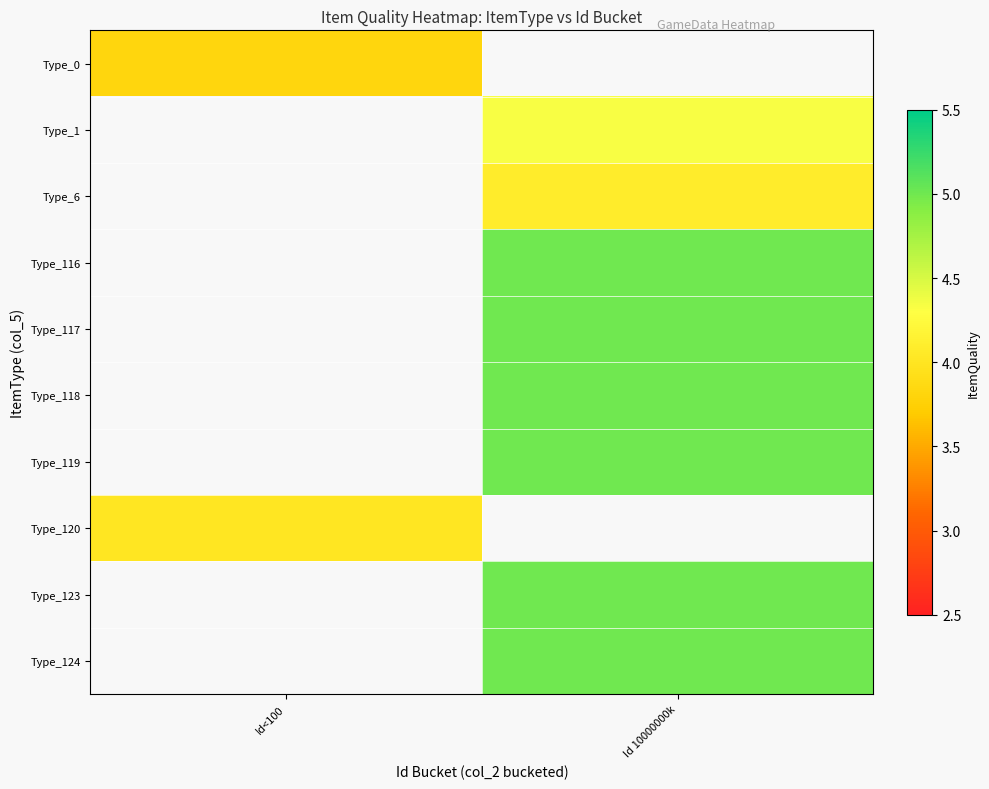

The Type_117 series shows 7.5 at Id 10000000k. True or false?

False